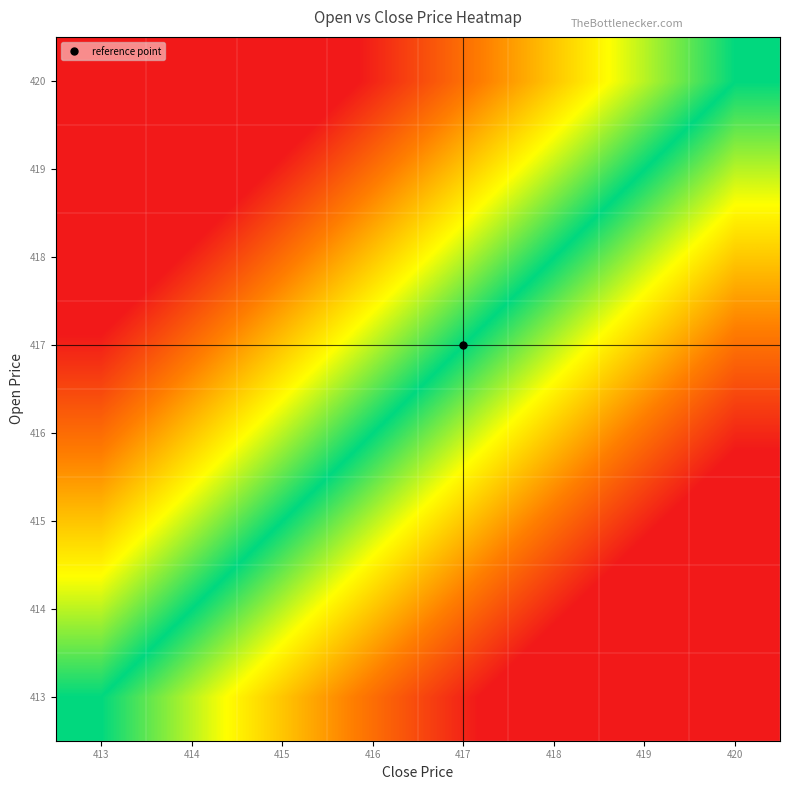

Which has a higher value, 419 or 418?

418